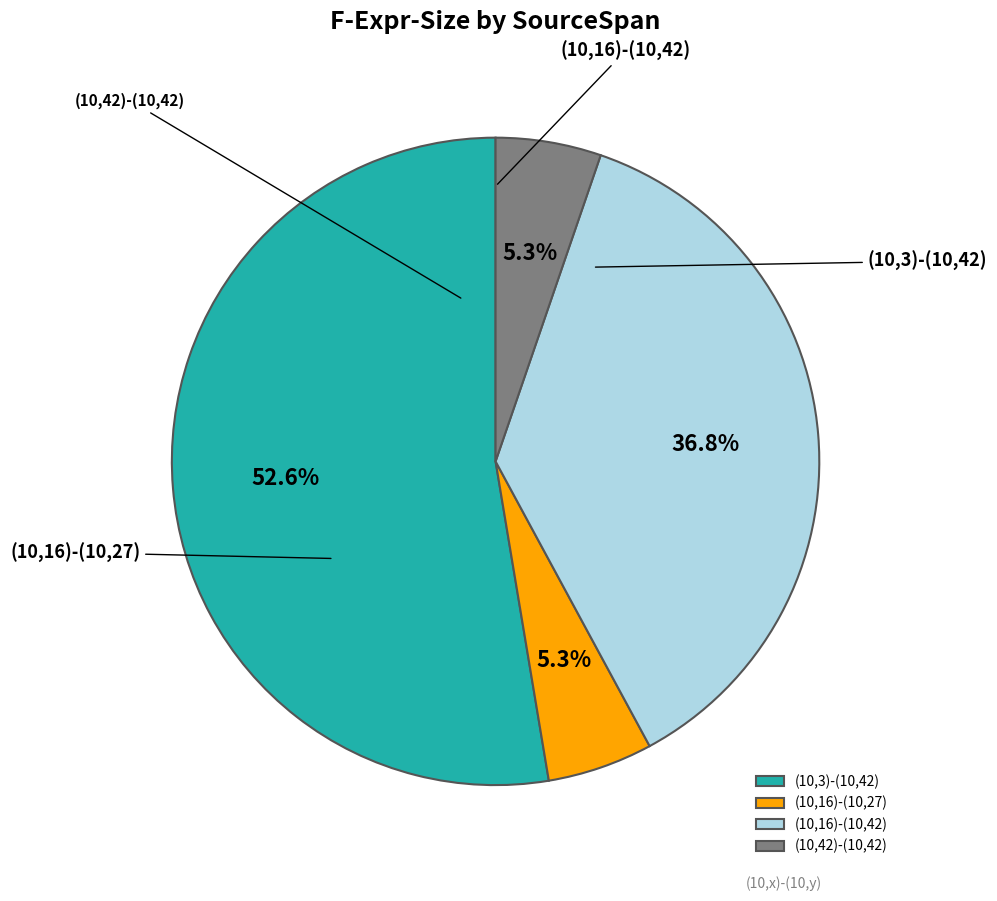

Rank the categories by value from highest to lowest.

(10,3)-(10,42), (10,16)-(10,42), (10,16)-(10,27), (10,42)-(10,42)